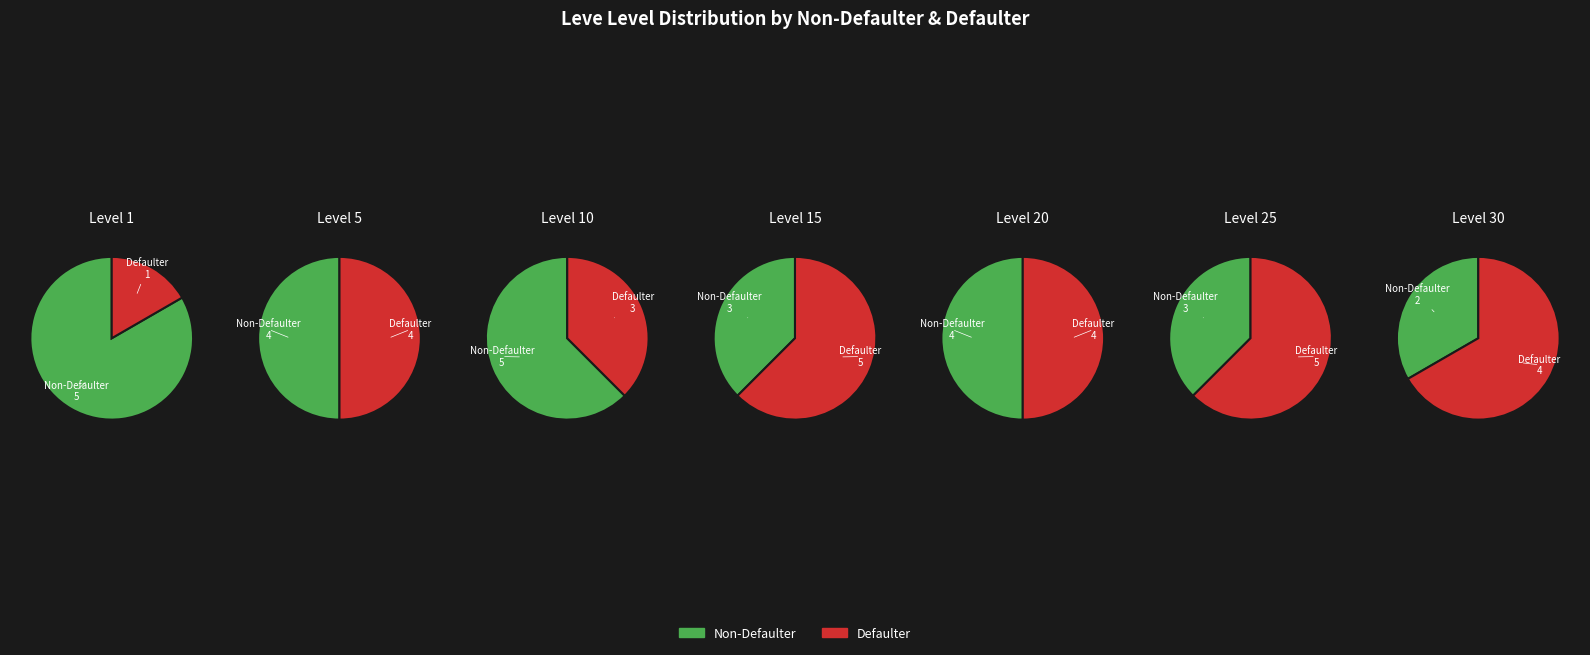

Do 23 and 6 together represent more than half of the pie?

No